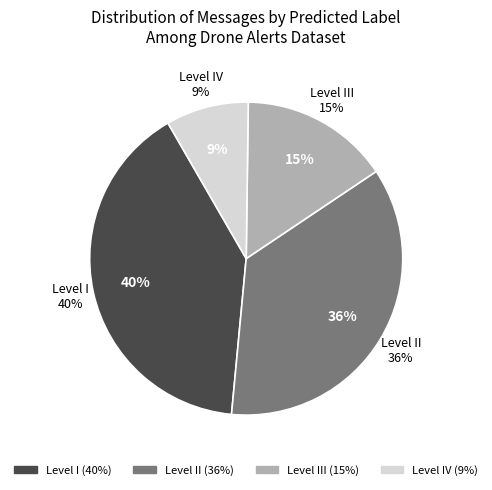

Is it true that medium is 17% of the pie?

False